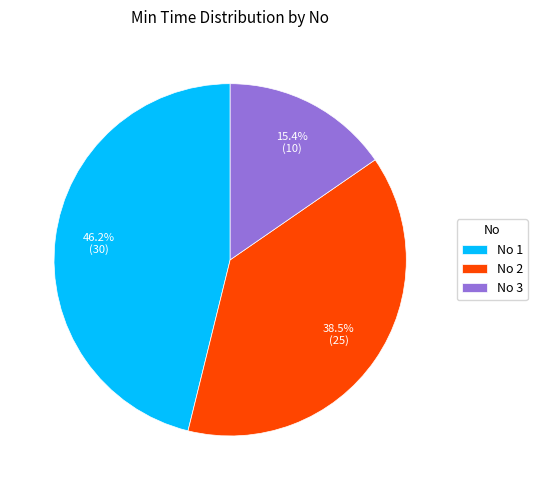

Is there any slice that represents more than half of the pie?

No